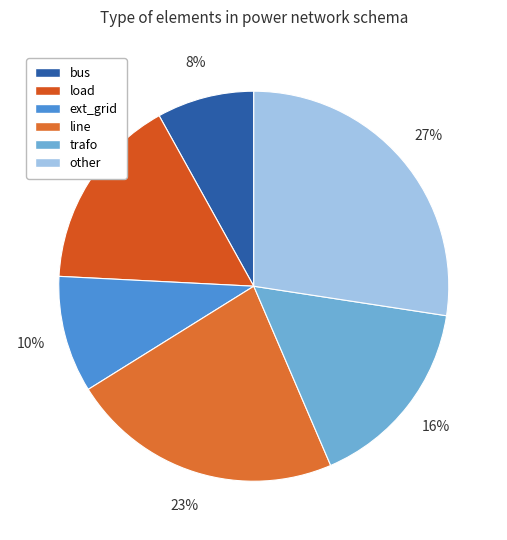

Which slice is the largest?

other